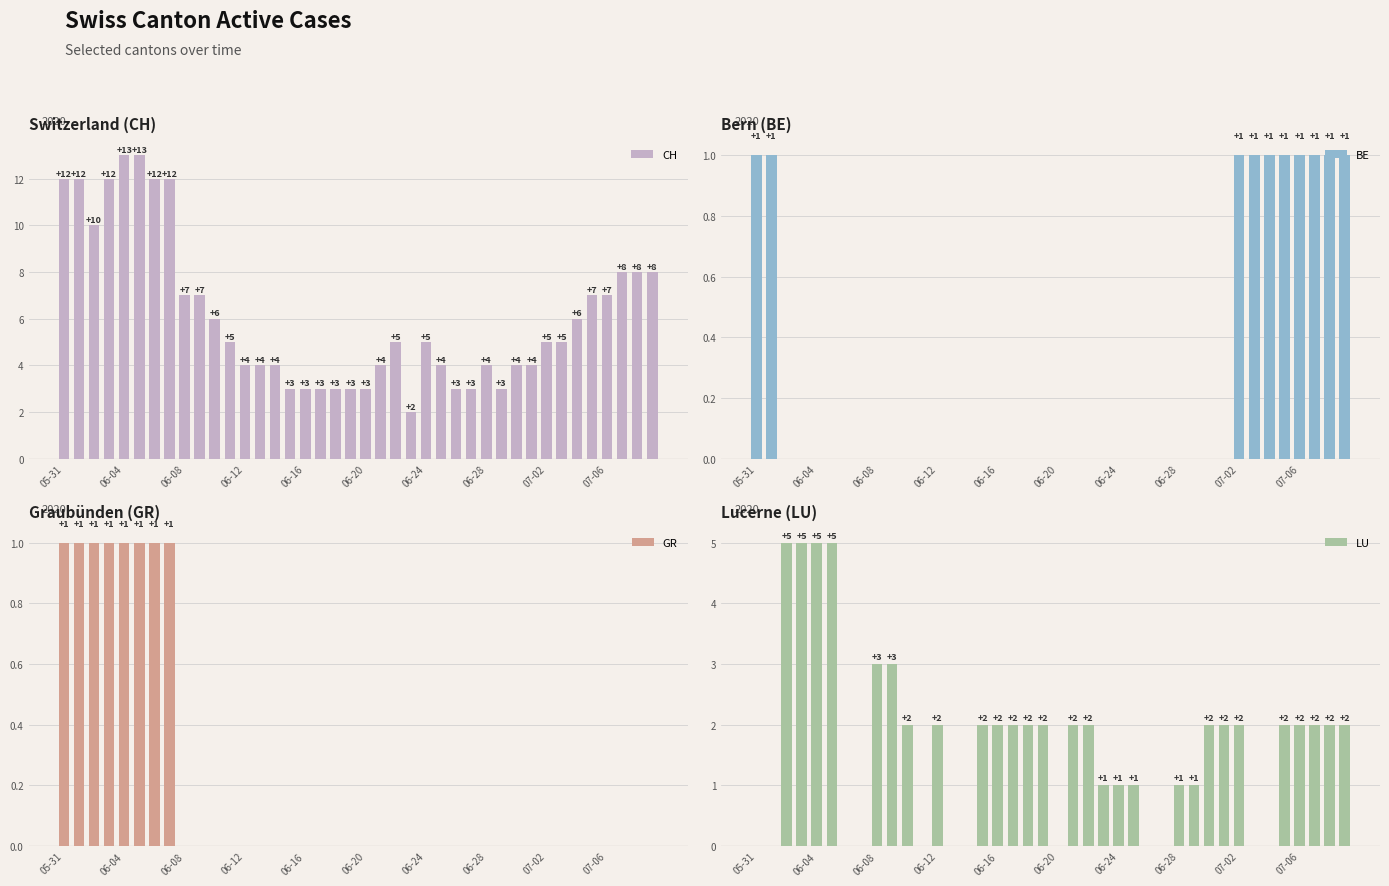

Reading left to right, transcribe all the data shown in this chart.

CH: 12	12	10	12	13	13	12	12	7	7	6	5	4	4	4	3	3	3	3	3	3	4	5	2	5	4	3	3	4	3	4	4	5	5	6	7	7	8	8	8
BE: 1	1	0	0	0	0	0	0	0	0	0	0	0	0	0	0	0	0	0	0	0	0	0	0	0	0	0	0	0	0	0	0	1	1	1	1	1	1	1	1
GR: 1	1	1	1	1	1	1	1	0	0	0	0	0	0	0	0	0	0	0	0	0	0	0	0	0	0	0	0	0	0	0	0	0	0	0	0	0	0	0	0
LU: 0	0	5	5	5	5	0	0	3	3	2	0	2	0	0	2	2	2	2	2	0	2	2	1	1	1	0	0	1	1	2	2	2	0	0	2	2	2	2	2